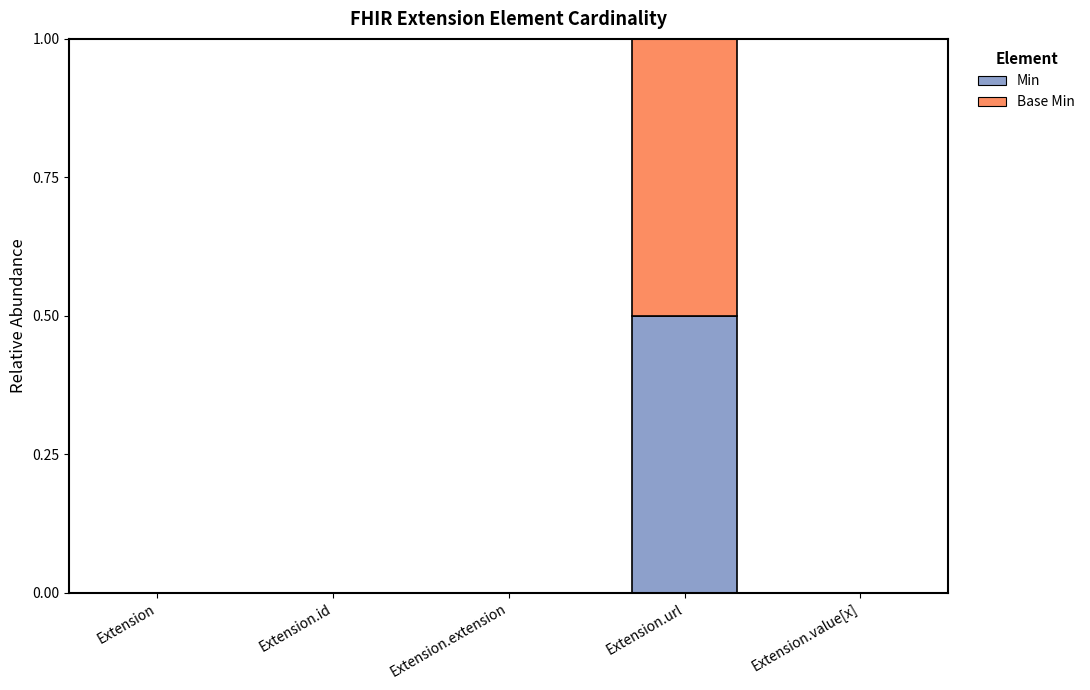

At which label does Min reach its peak?

Extension.url